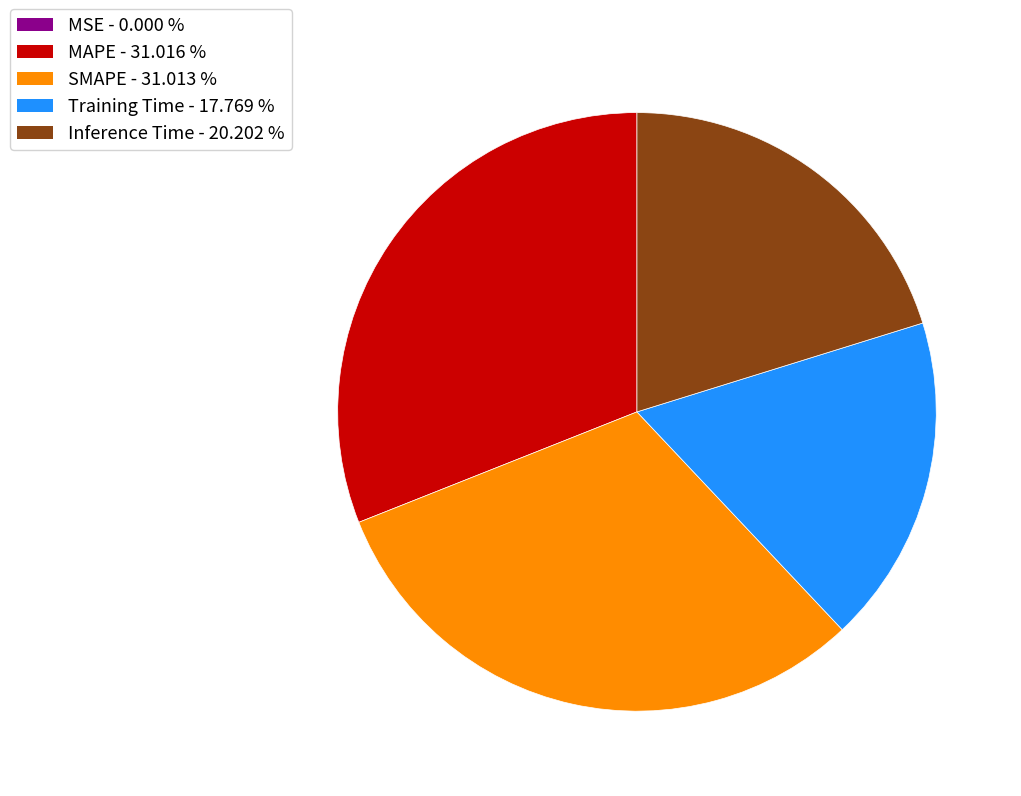

Does any single category account for the majority?

No